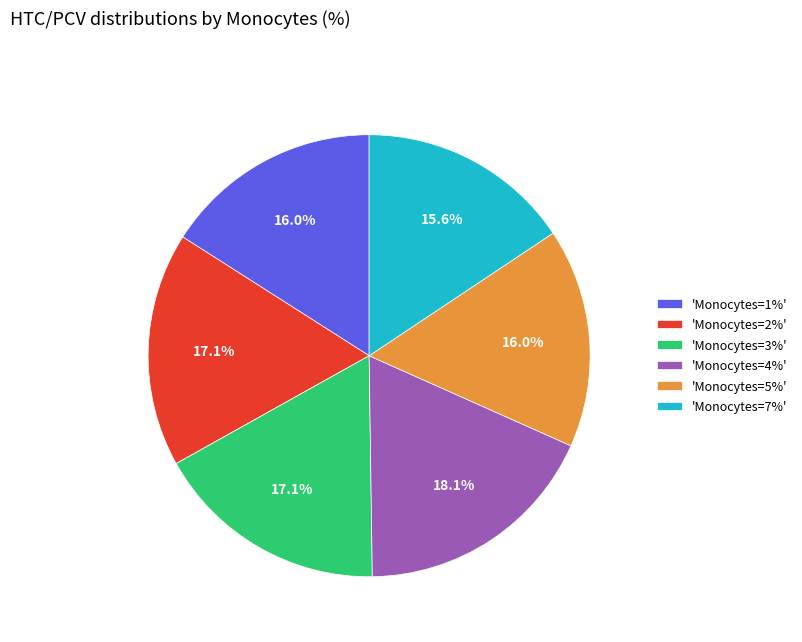

How much of the chart is everything except 'Monocytes=7%'?

84.4%